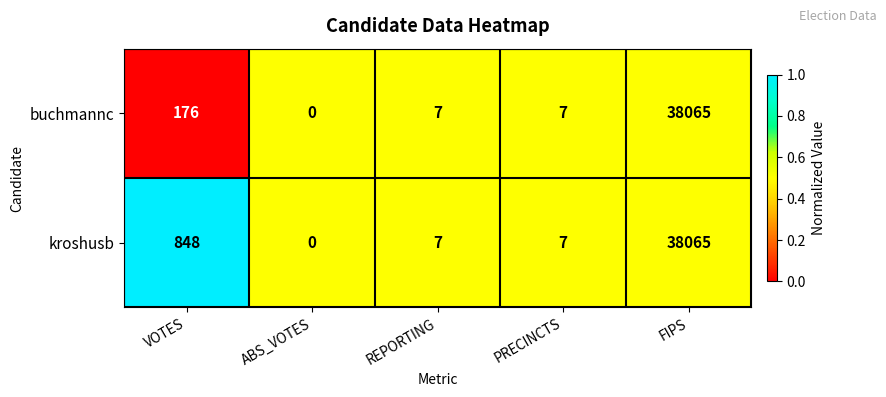

At which label does buchmannc reach its minimum?

ABS_VOTES